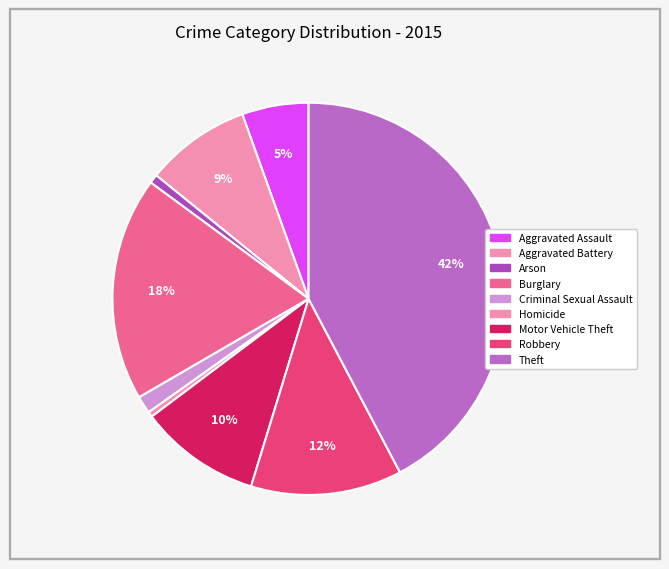

How many segments does this pie chart have?

9